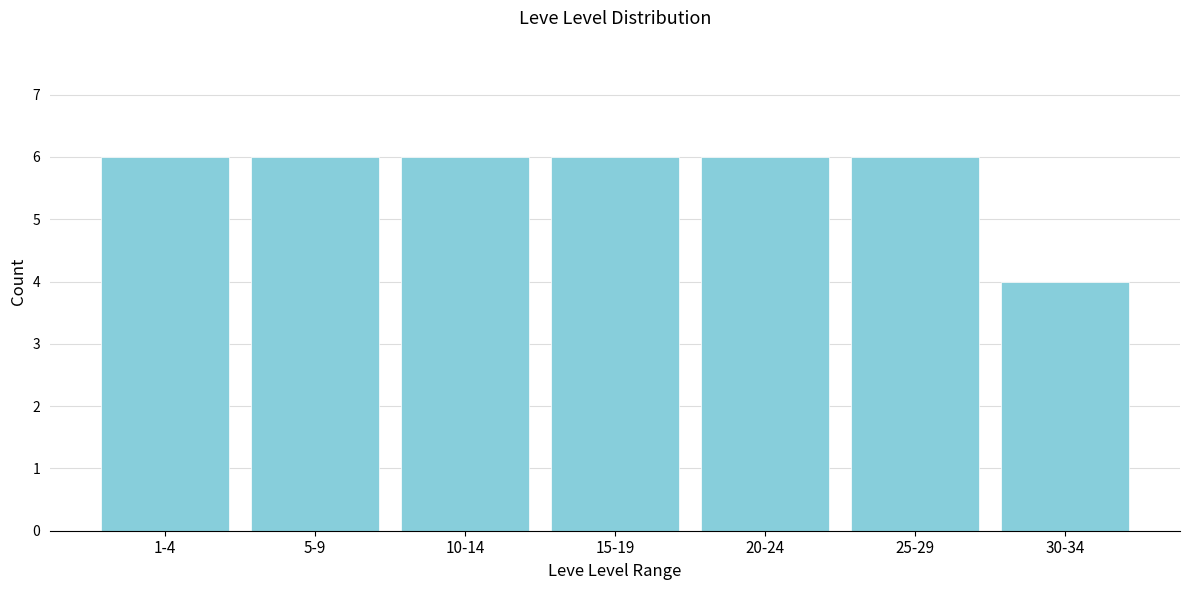

Reading left to right, what are all the values shown in this chart?

1-4=6	5-9=6	10-14=6	15-19=6	20-24=6	25-29=6	30-34=4